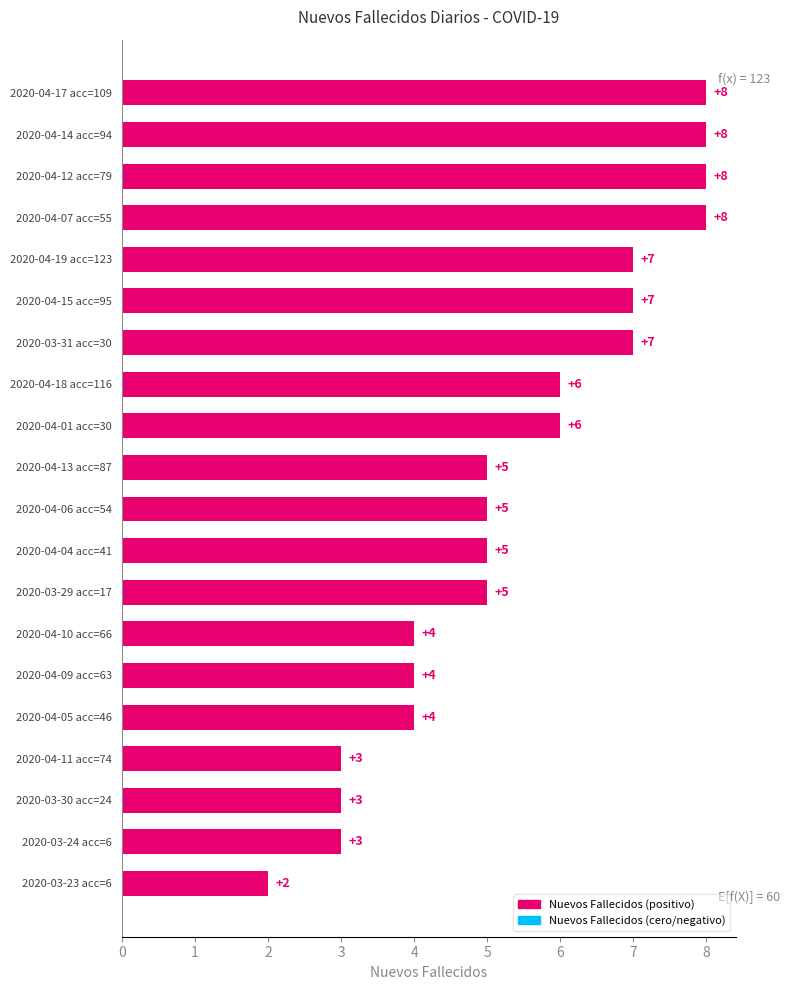

Approximately how many times larger is the value at 2020-04-07 acc=55 compared to 2020-04-01 acc=30?

1.3